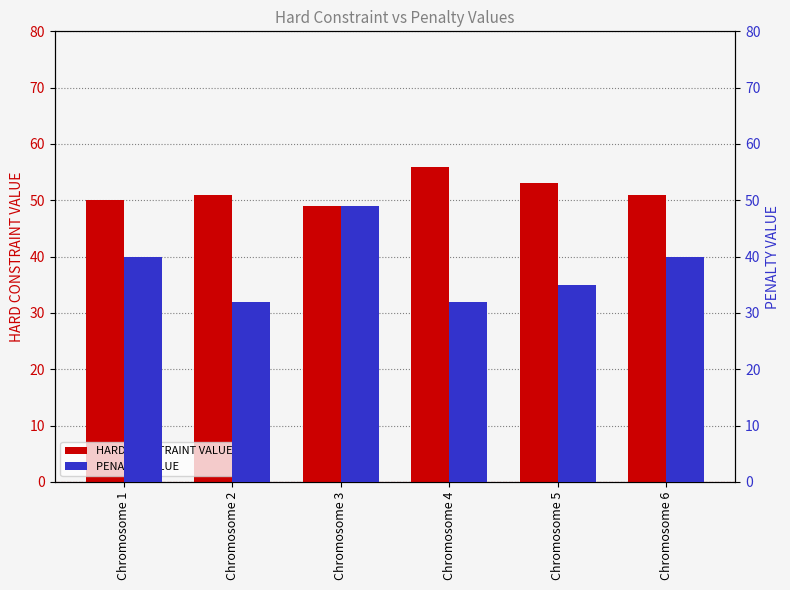

Reading right to left, extract all data points from this chart.

HARD CONSTRAINT VALUE: 51	53	56	49	51	50
PENALTY VALUE: 40	35	32	49	32	40